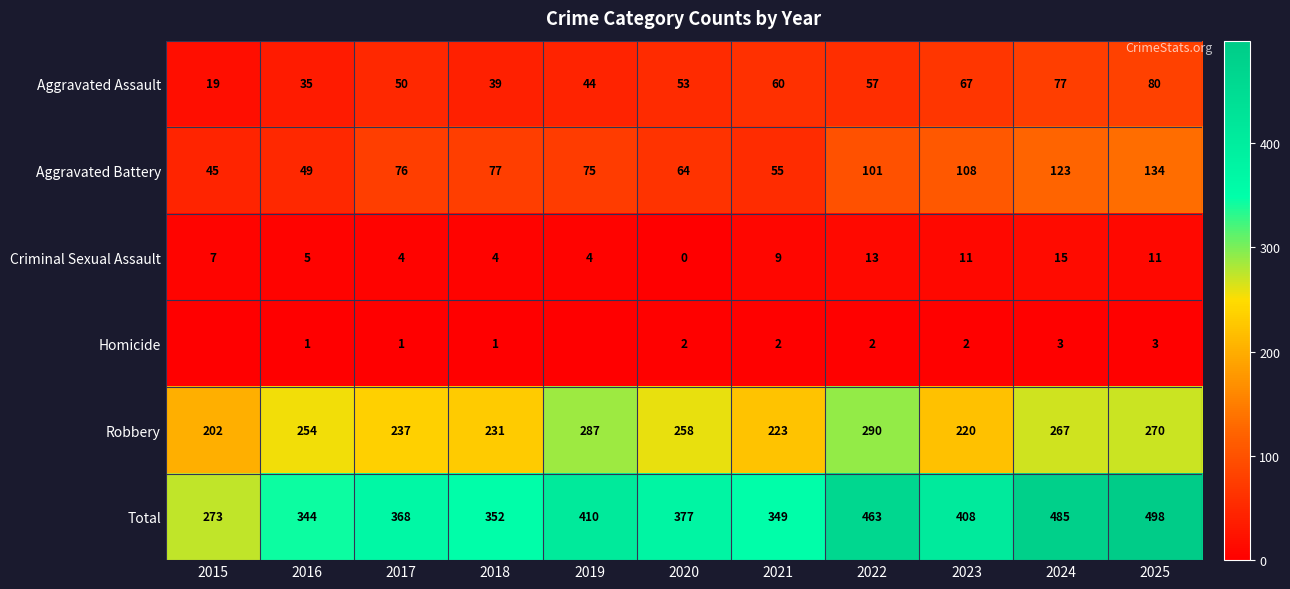

True or false: Aggravated Assault has a value of 85 at 2017.

False